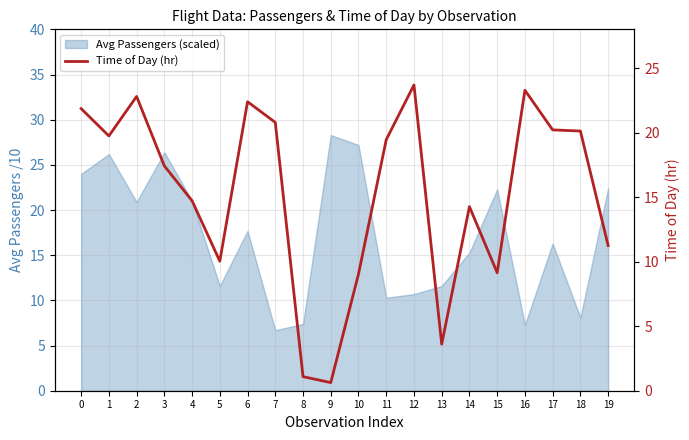

True or false: the data has more than 0 interior local peaks.

True